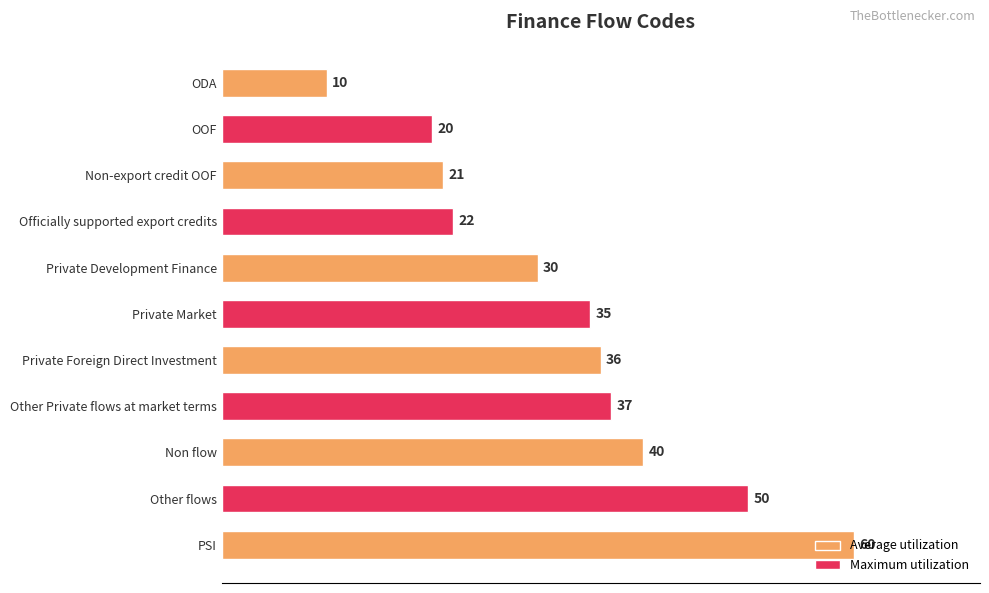

Rank the categories by value from highest to lowest.

PSI, Other flows, Non flow, Other Private flows at market terms, Private Foreign Direct Investment, Private Market, Private Development Finance, Officially supported export credits, Non-export credit OOF, OOF, ODA